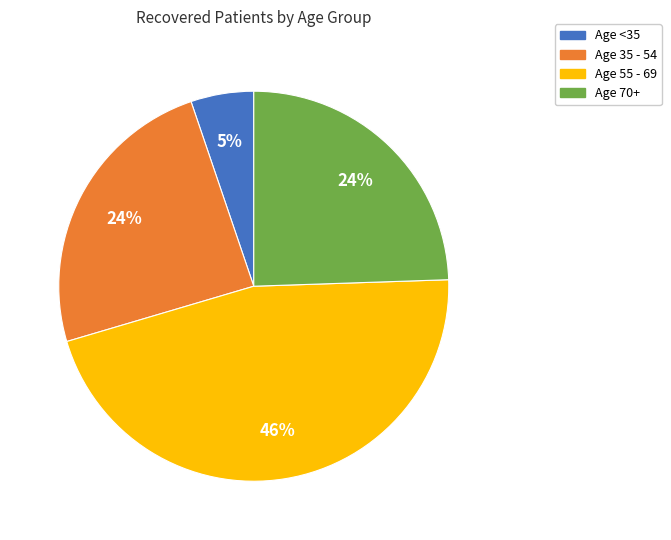

How many segments does this pie chart have?

4